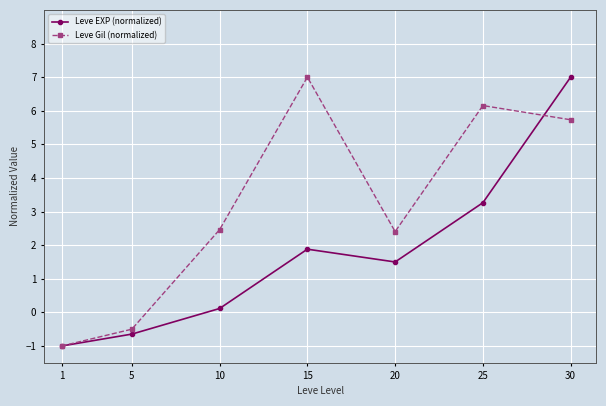

List the labels in order of Leve EXP (normalized) value, smallest first.

1, 5, 10, 20, 15, 25, 30